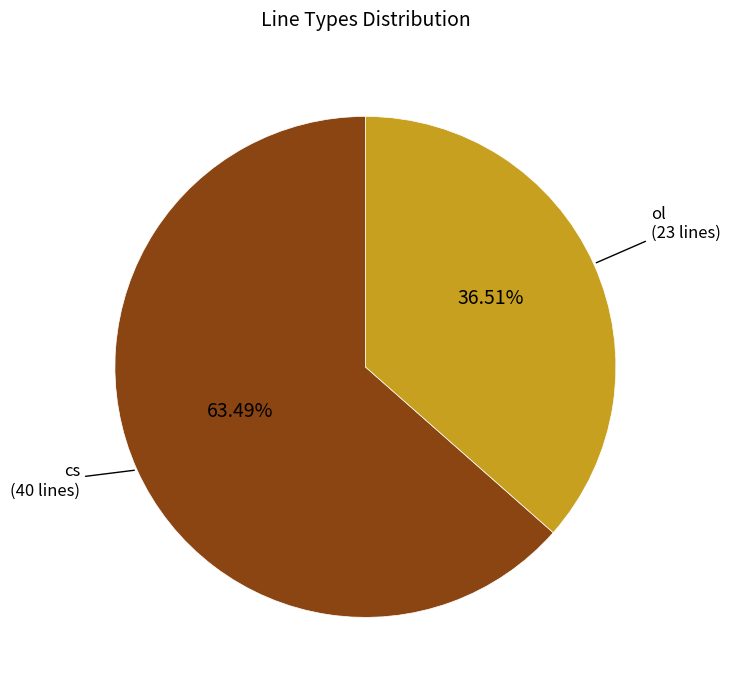

To the nearest percent, what portion does ol represent?

37%